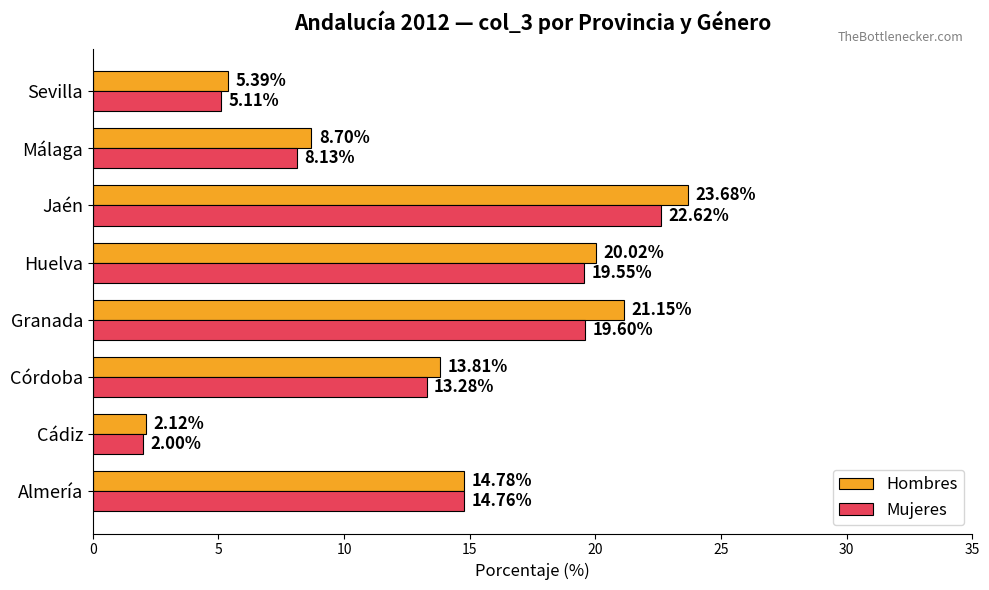

Is the value of Hombres at Jaén greater than the value of Mujeres at Almería?

Yes